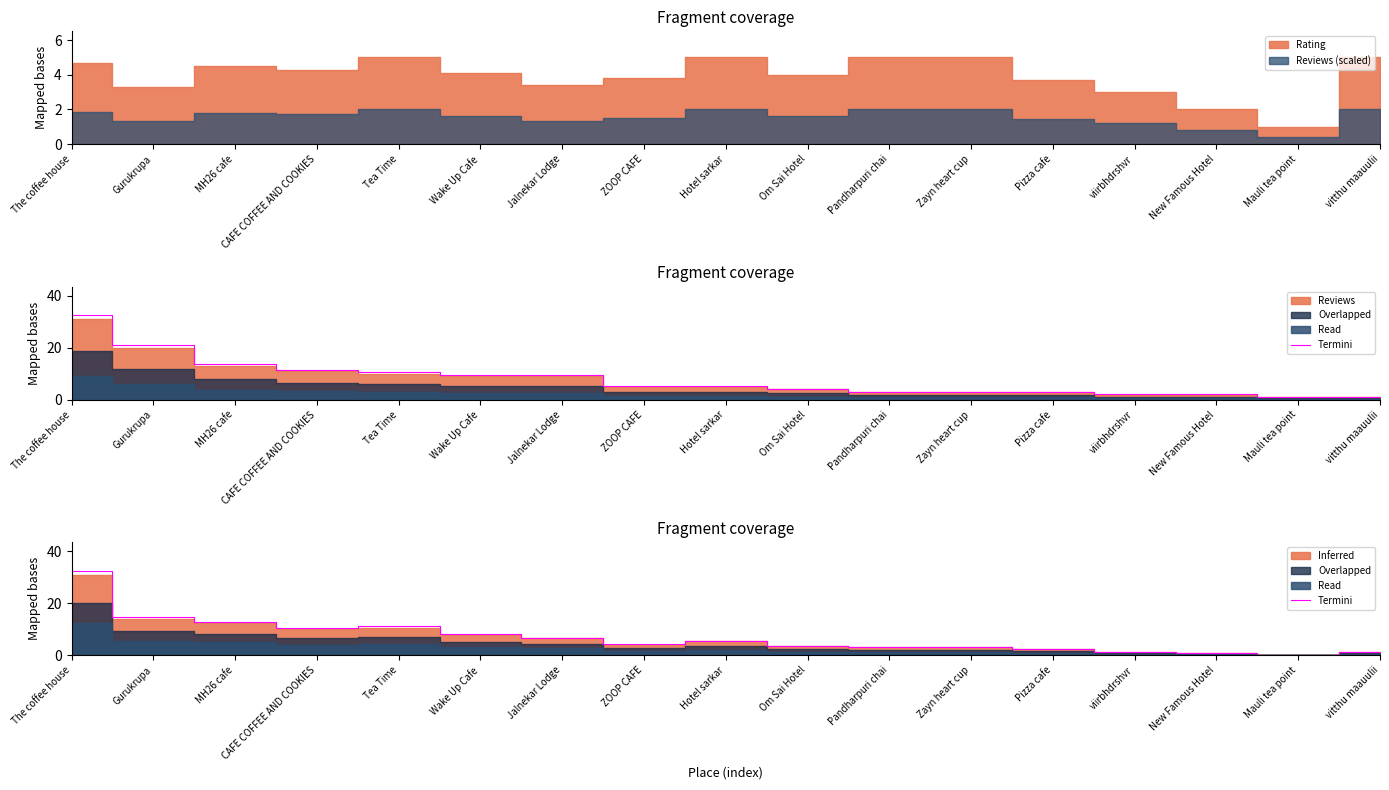

What position from the left is Wake Up Cafe?

6